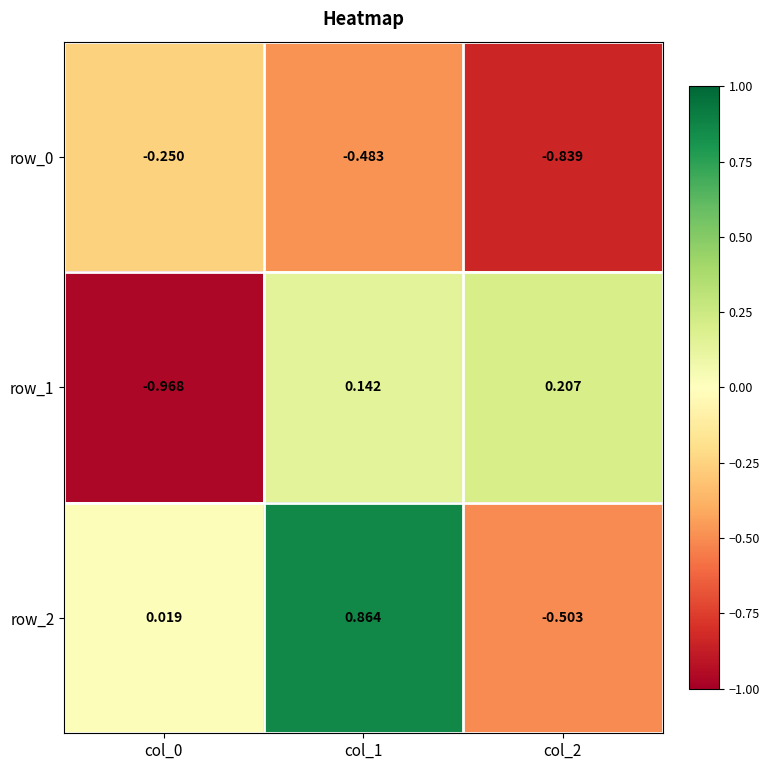

Is the value of row_1 at col_2 greater than the value of row_0 at col_1?

Yes